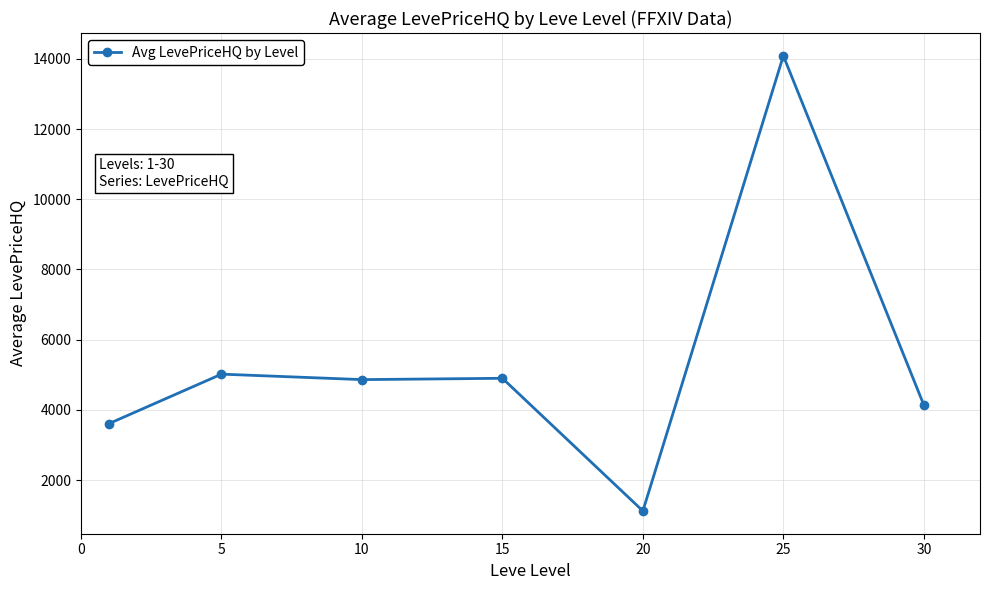

True or false: there are more than 1 points higher than both neighbors.

True